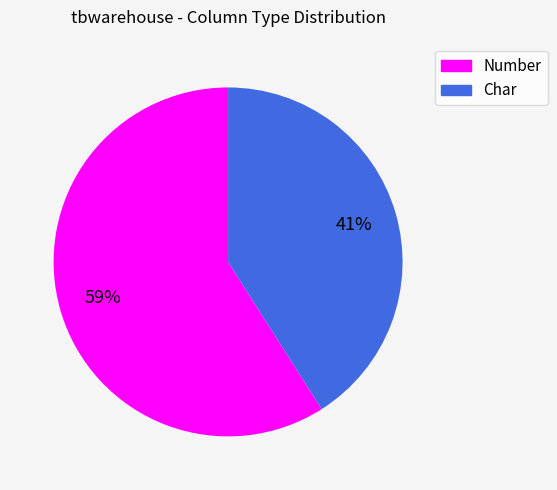

How many slices are in this pie chart?

2